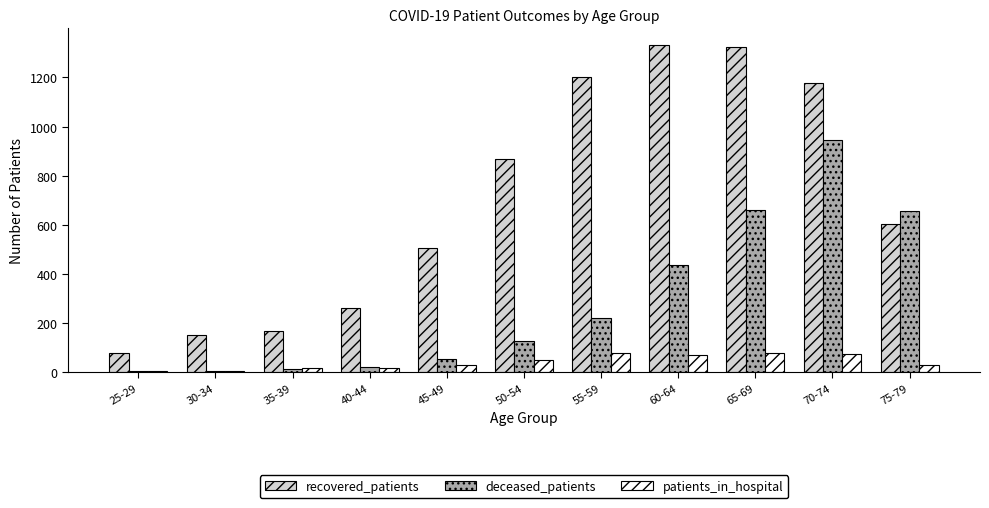

Does the chart contain stacked bars?

No